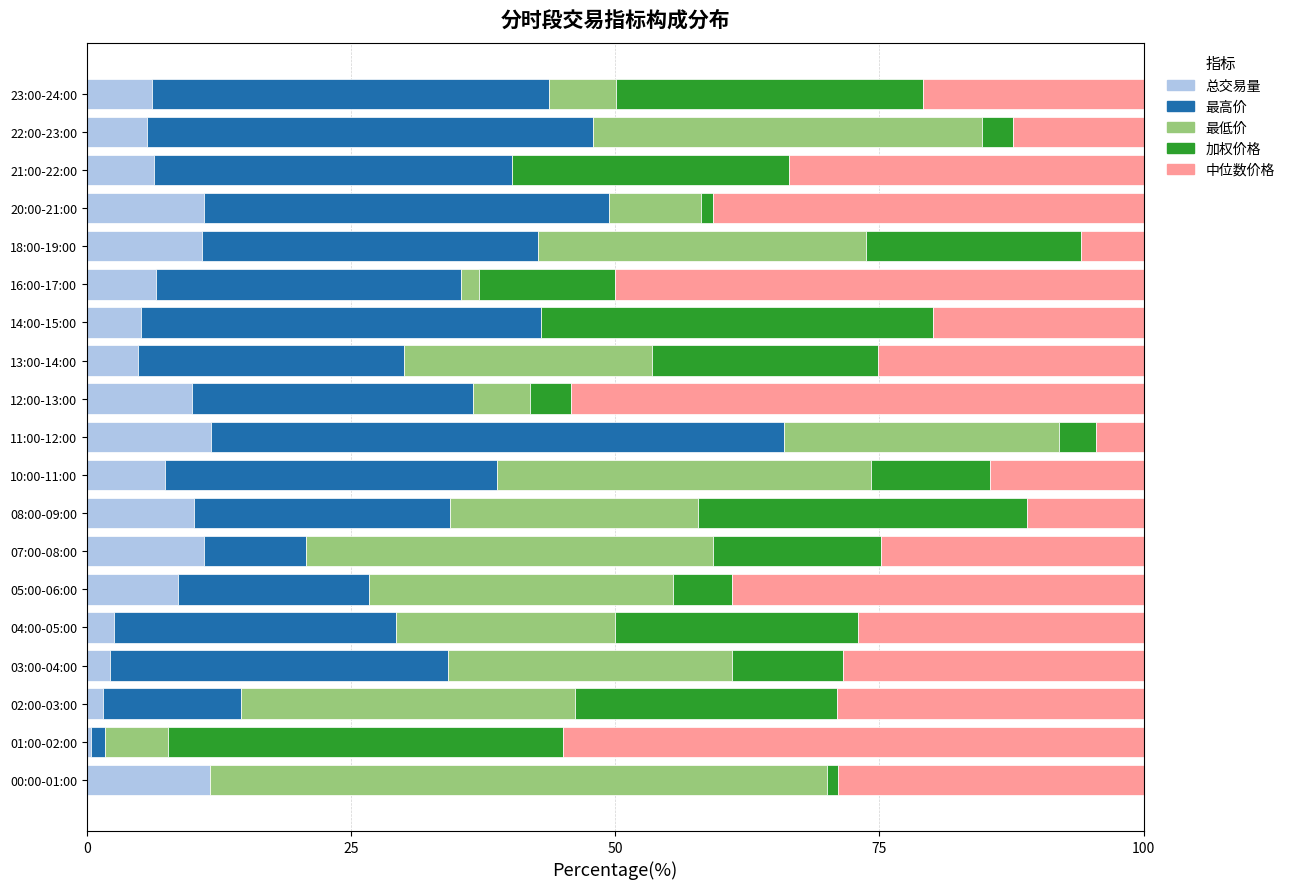

The 总交易量 series shows 3.8 at 07:00-08:00. True or false?

False